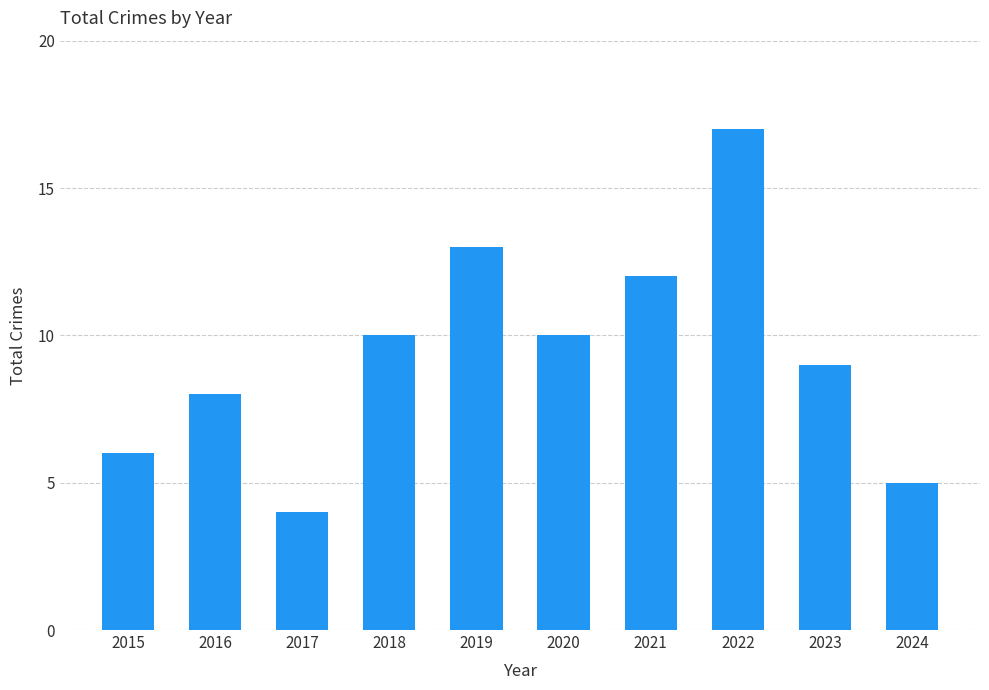

What is the value of the 1st bar from the left?

6